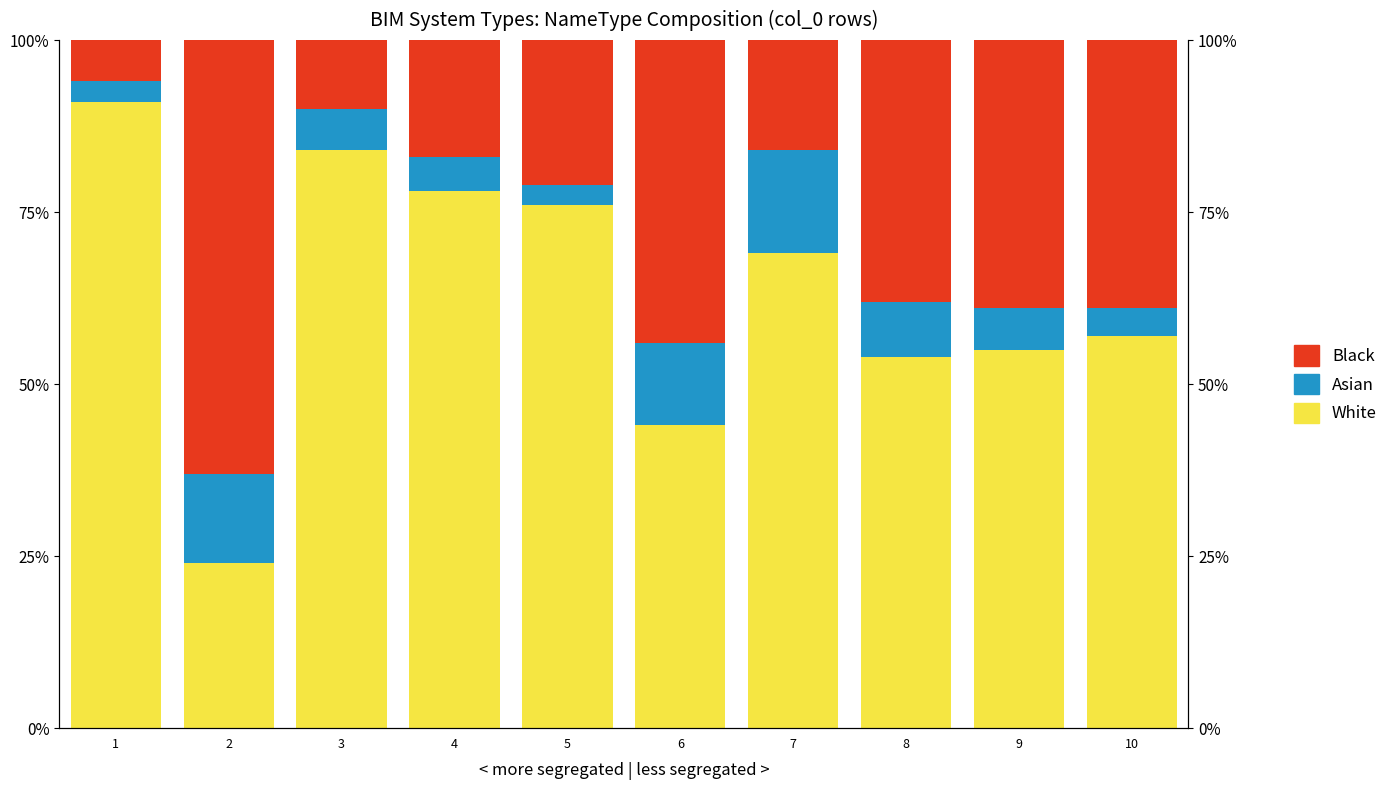

Which series has the largest range (max minus min)?

White